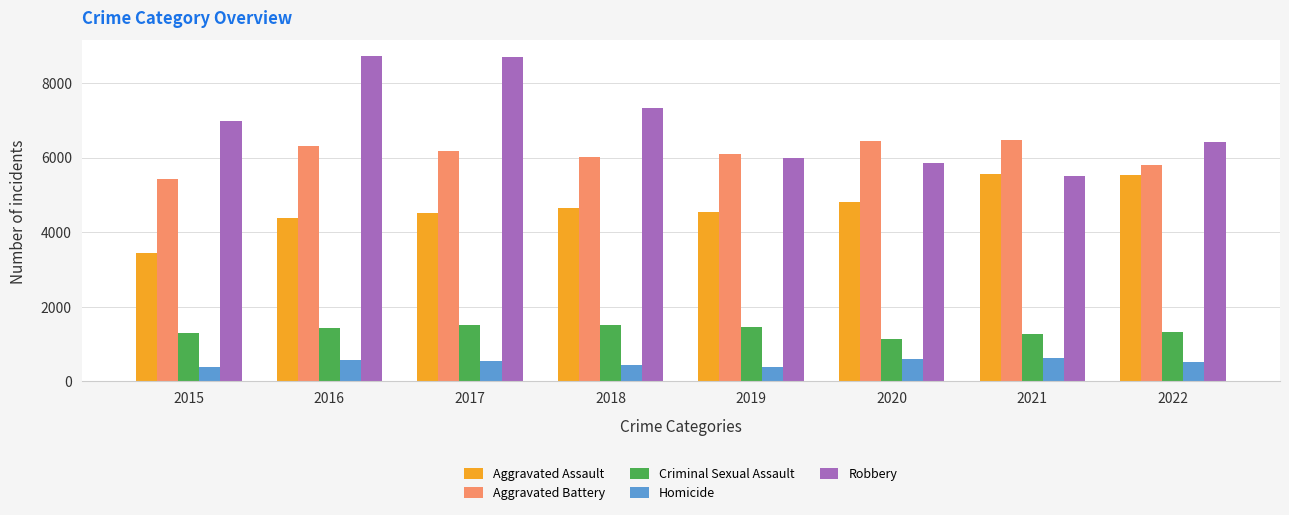

What is the total value across all series at 2016?

21407